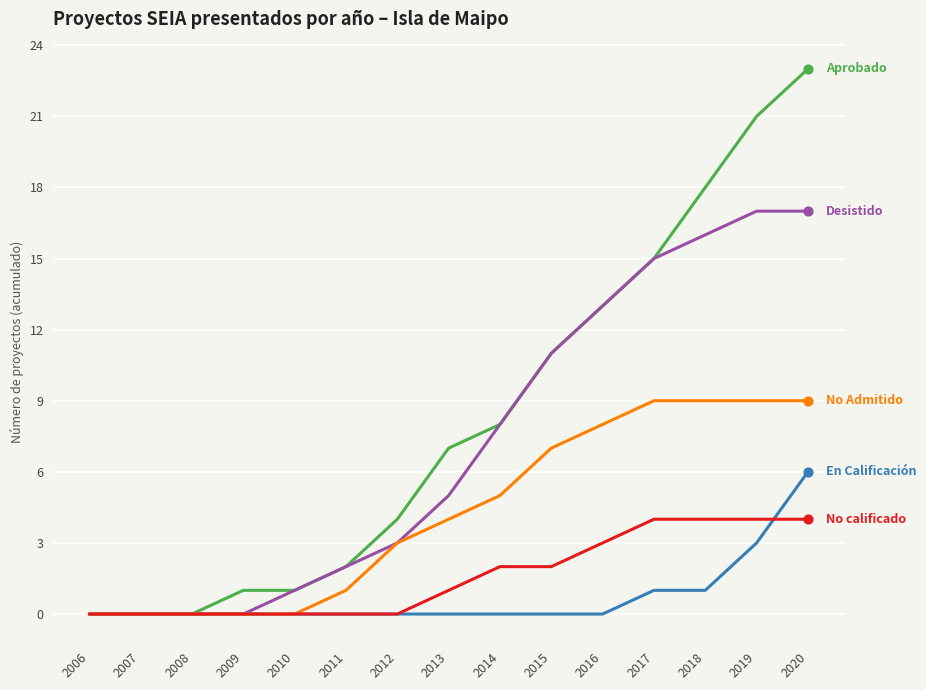

At which category is the sum across all series the highest?

2020